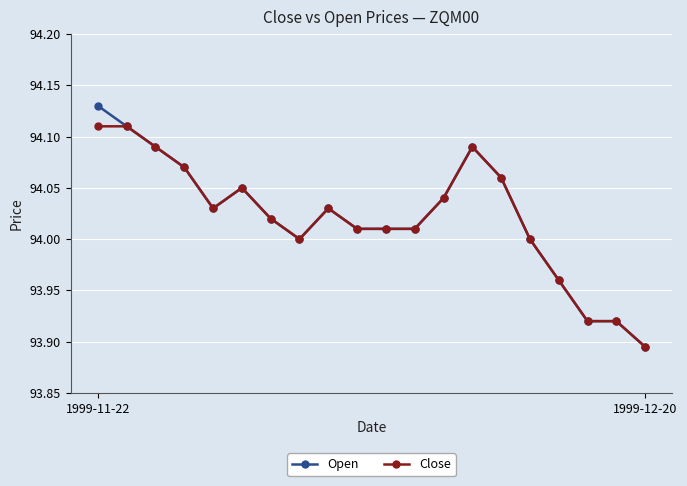

Rank the series by their maximum value, from lowest to highest.

Close, Open